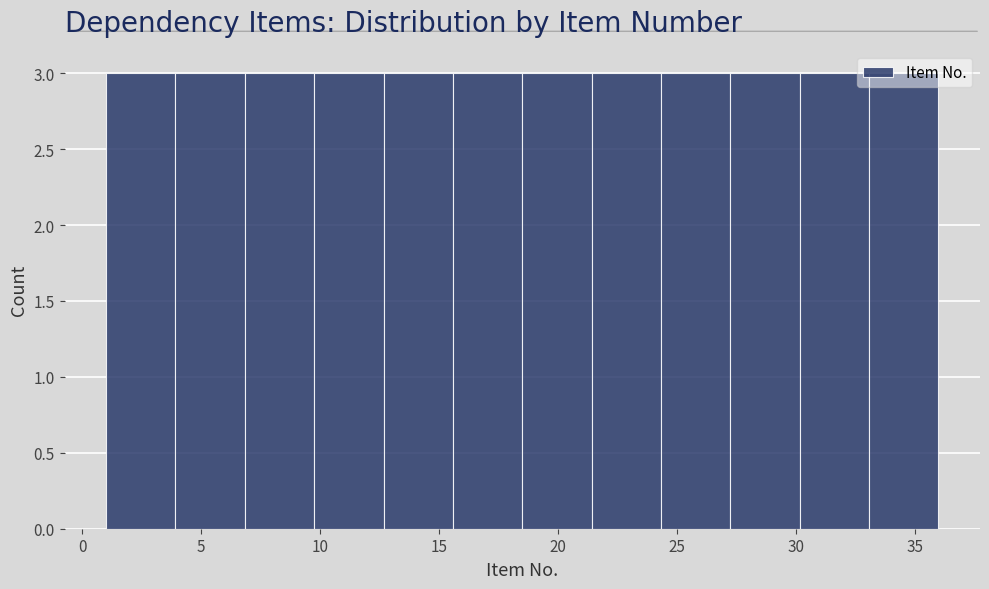

Reading left to right, transcribe this chart: for each bar, give the range it covers on the x-axis and its height. Neither the bar edges nor the heights are printed on the chart, so give them approximately, as read against the axes.

1.0 to 4.0: 3
4.0 to 7.0: 3
7.0 to 10.0: 3
10.0 to 12.5: 3
12.5 to 15.5: 3
15.5 to 18.5: 3
18.5 to 21.5: 3
21.5 to 24.5: 3
24.5 to 27.5: 3
27.5 to 30.0: 3
30.0 to 33.0: 3
33.0 to 36.0: 3